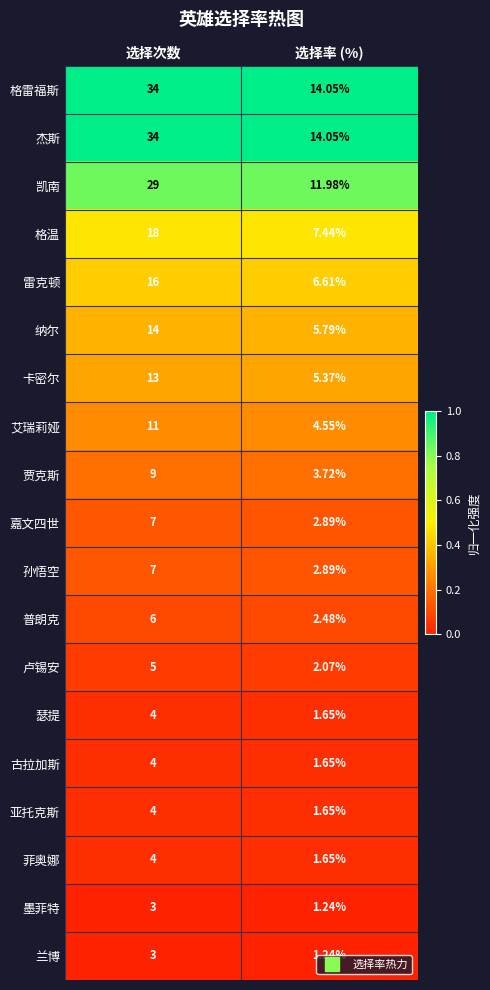

Where is 嘉文四世 nearest to the value 4?

选择率 (%)